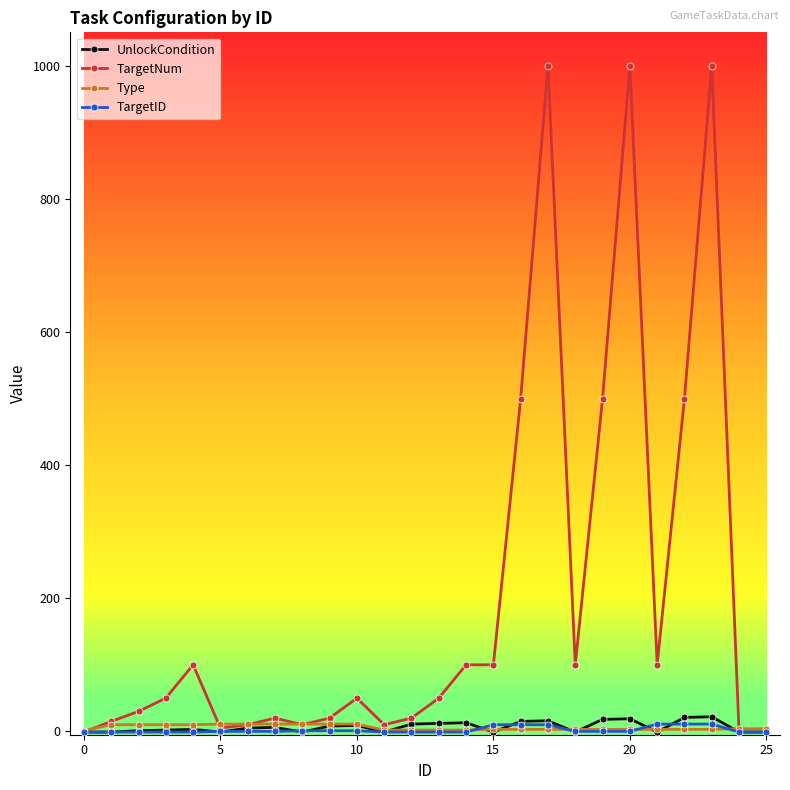

Which series has the widest spread of values?

TargetNum